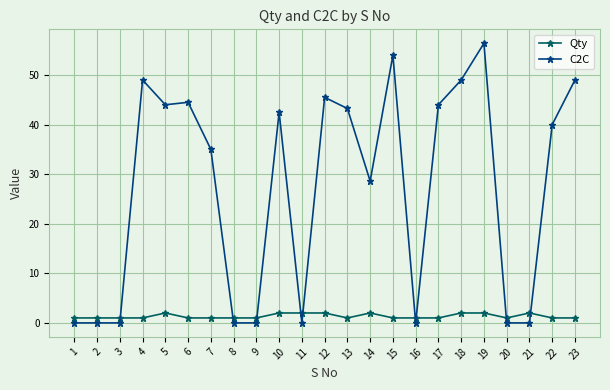

Which series ends up on top after the final intersection of Qty and C2C?

C2C